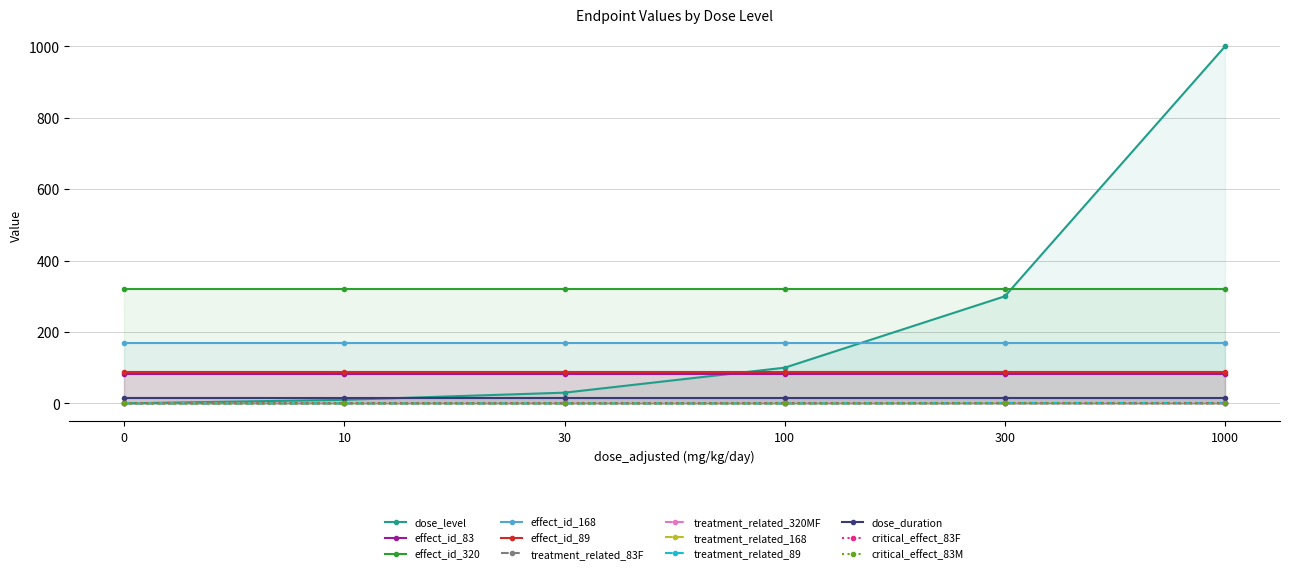

The treatment_related_89 series shows 1 at 10. True or false?

False